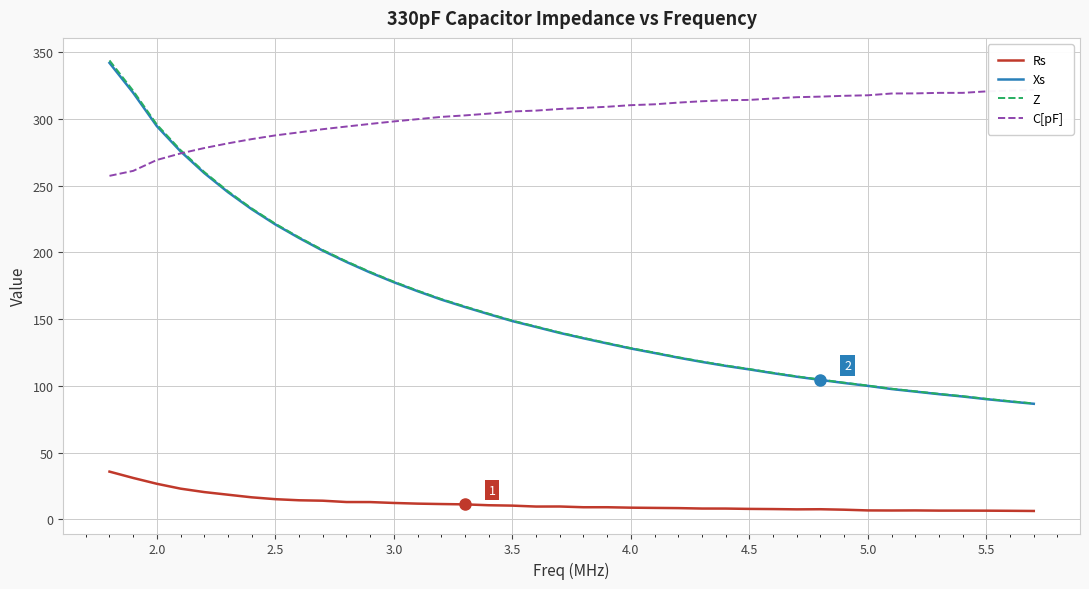

What is the highest value of the Xs series?

341.9